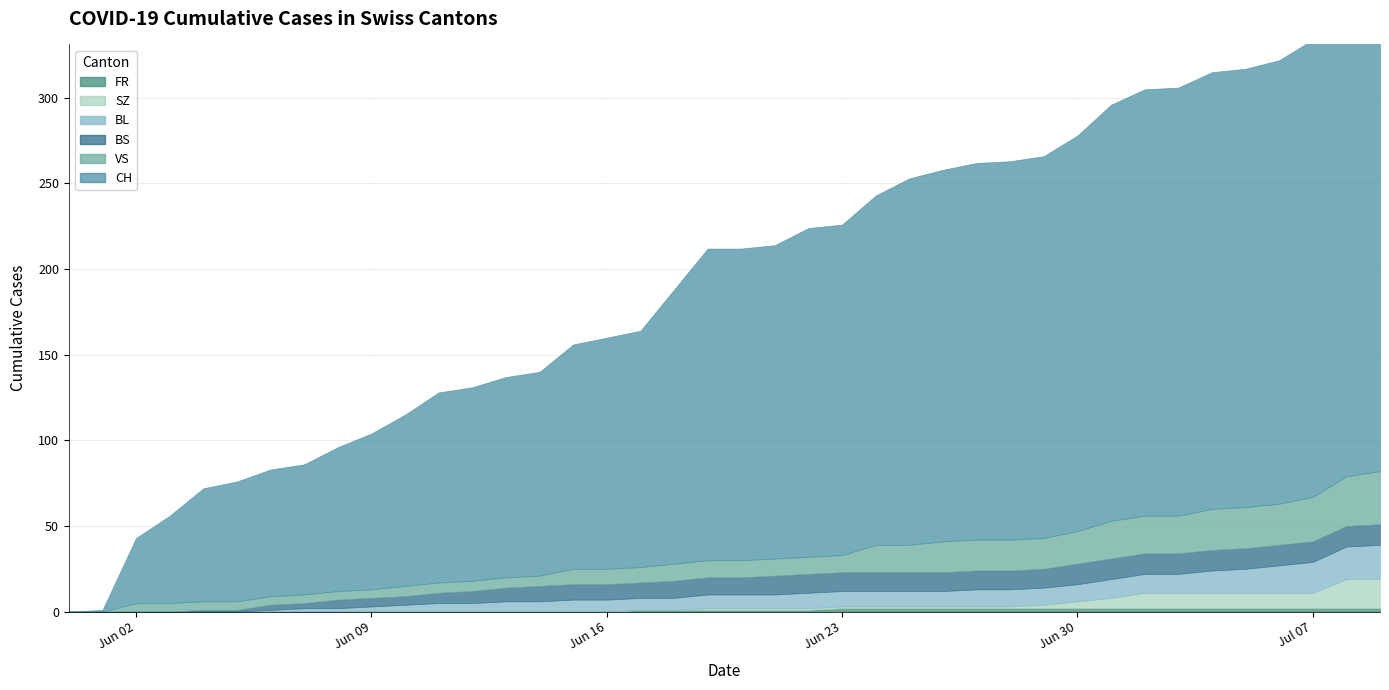

Read the FR value at 27.

2